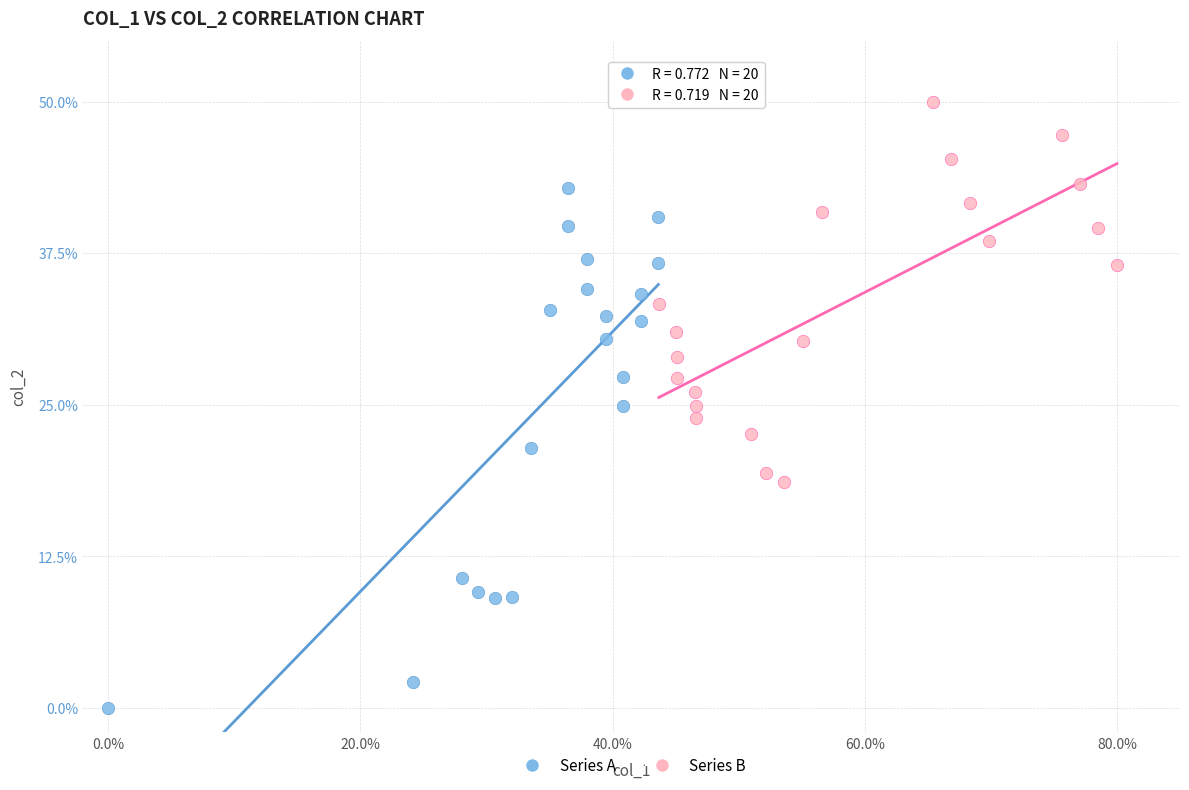

Which series reaches the minimum Y coordinate?

Series A